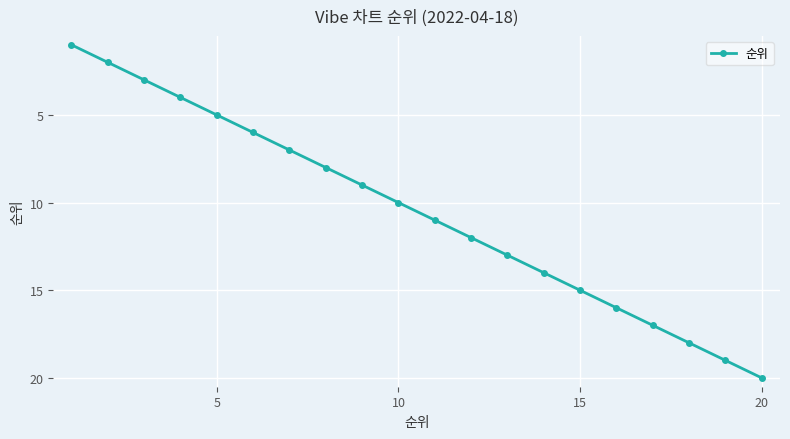

True or false: there are more than 0 points higher than both neighbors.

False